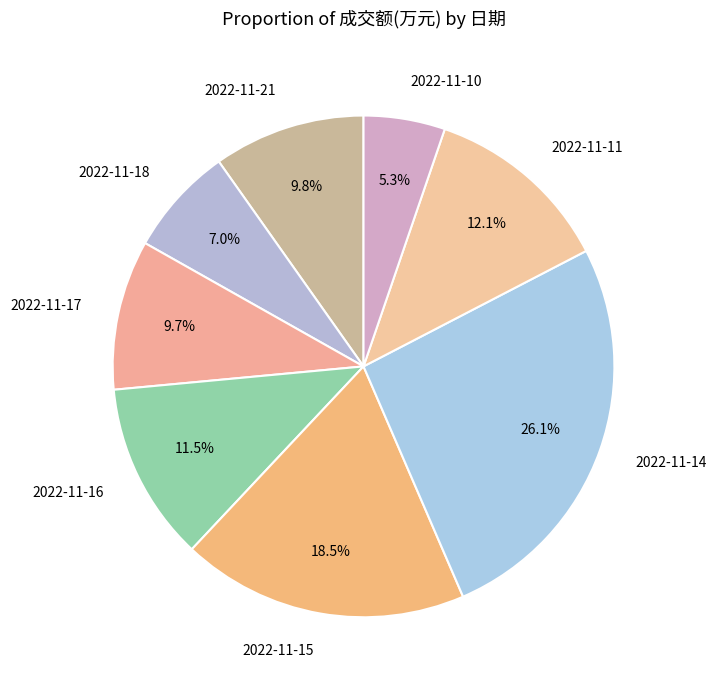

How many slices are in this pie chart?

8